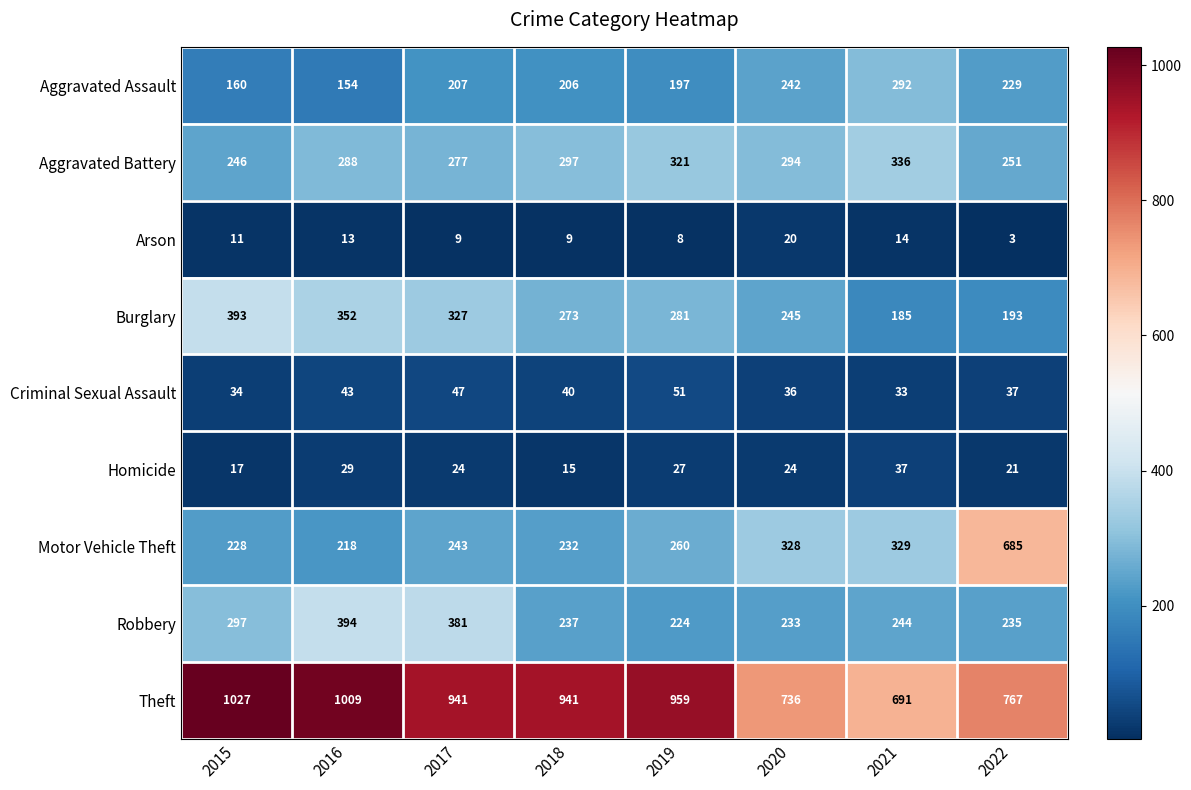

What is the average value of the Homicide series?

24